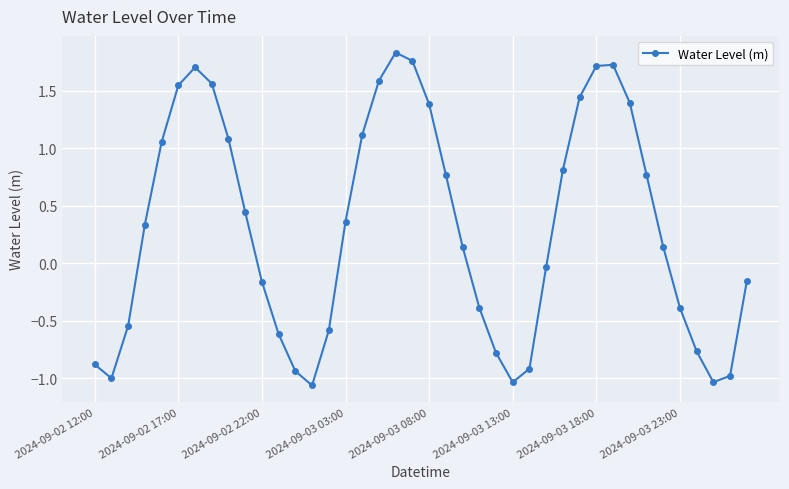

How many interior local valleys (lower than both neighbors) does the data have?

4